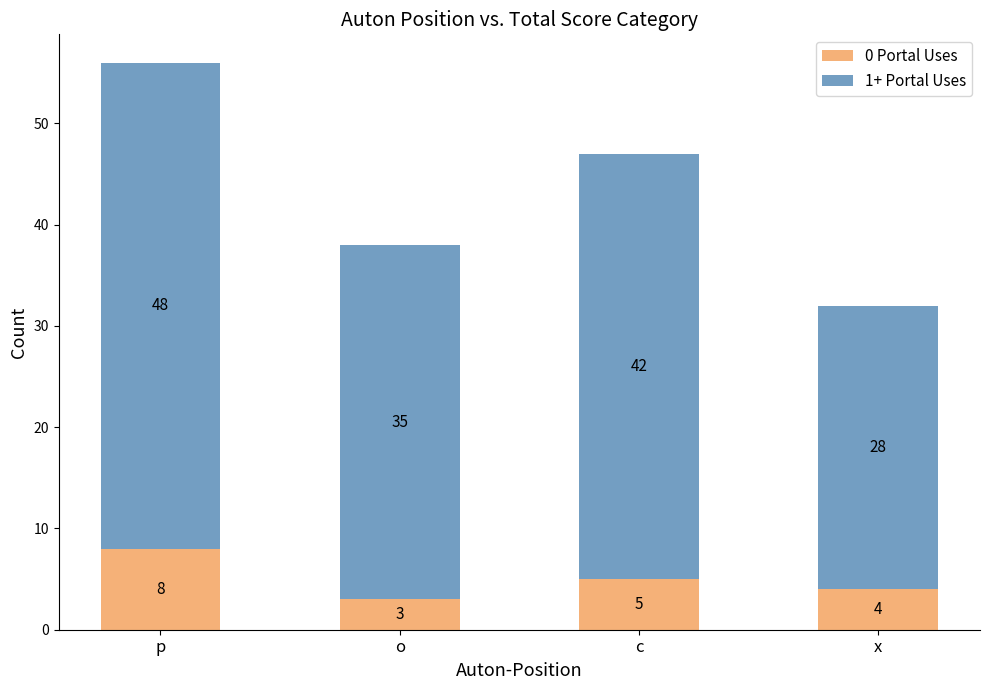

True or false: 0 Portal Uses has a value of 3 at o.

True